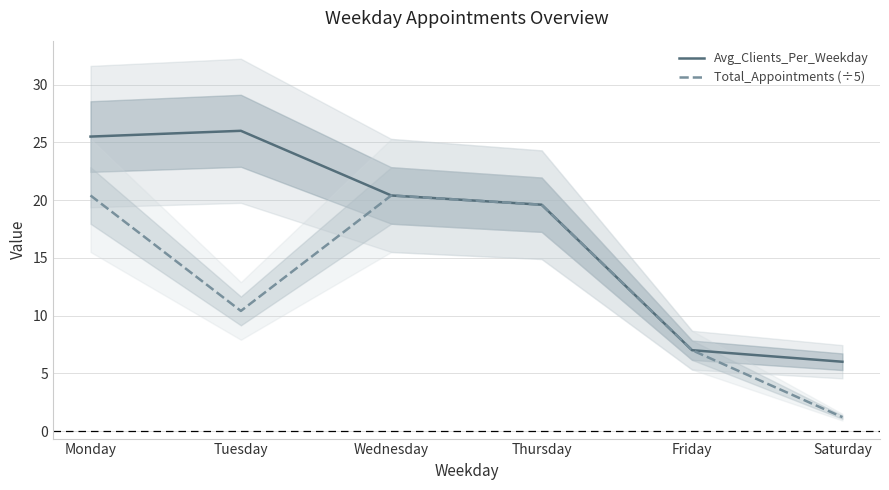

Reading left to right, what are all the values shown in this chart?

Avg_Clients_Per_Weekday: Monday=25.5	Tuesday=26.0	Wednesday=20.4	Thursday=19.6	Friday=7.0	Saturday=6.0
Total_Appointments (÷5): Monday=20.4	Tuesday=10.4	Wednesday=20.4	Thursday=19.6	Friday=7.0	Saturday=1.2